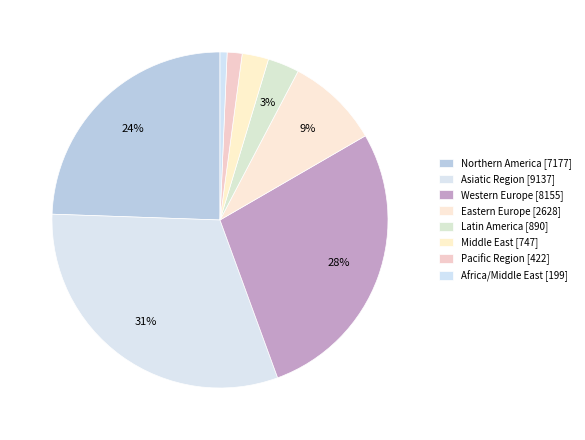

How many slices are in this pie chart?

8